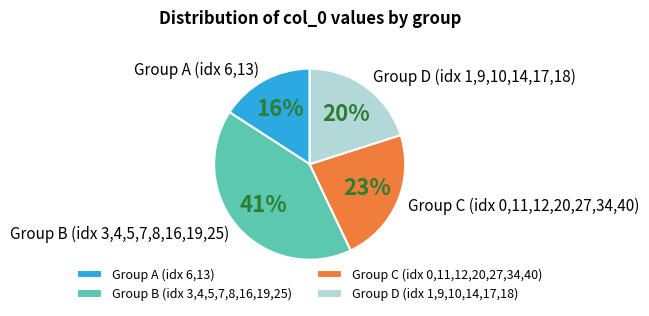

What is the largest slice in the pie chart?

Group B (idx 3,4,5,7,8,16,19,25)